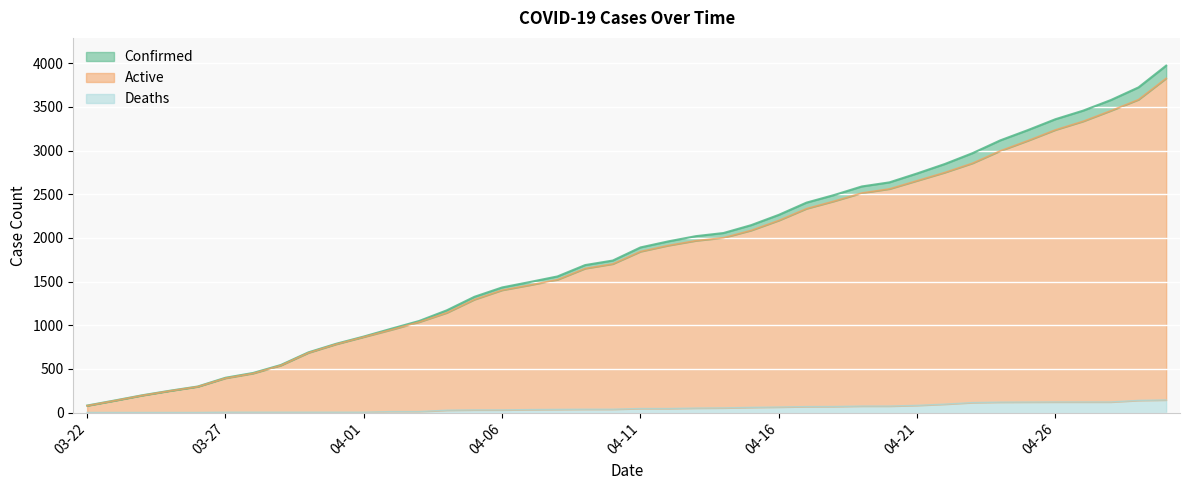

List the series in order of their peak value, highest first.

Confirmed, Active, Deaths